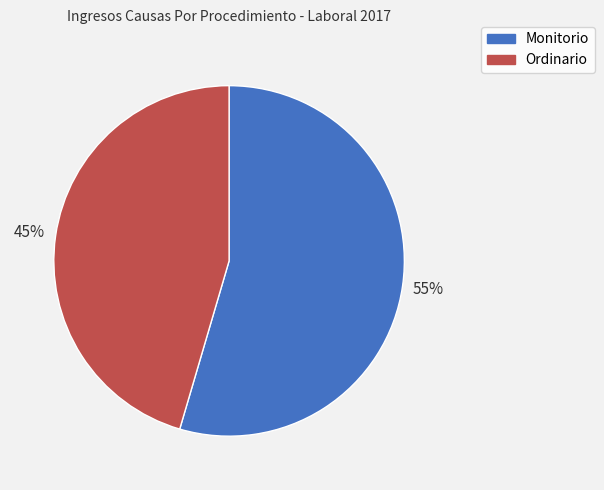

Which slice is the largest?

Monitorio